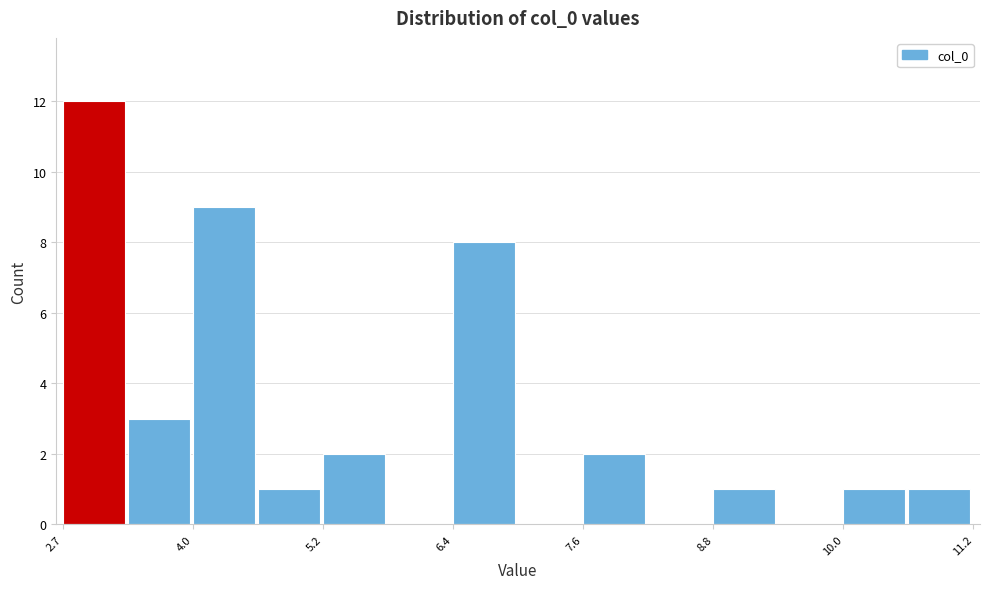

Around what value on the x-axis is the tallest bar? Give the approximate position of its centre, as read against the axis.

3.0